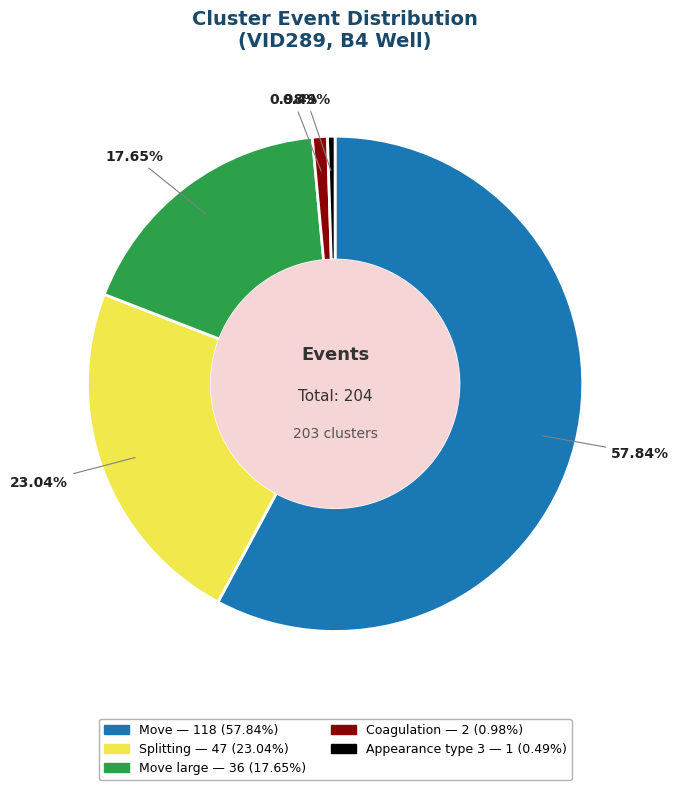

Is there a majority slice in this chart?

Yes